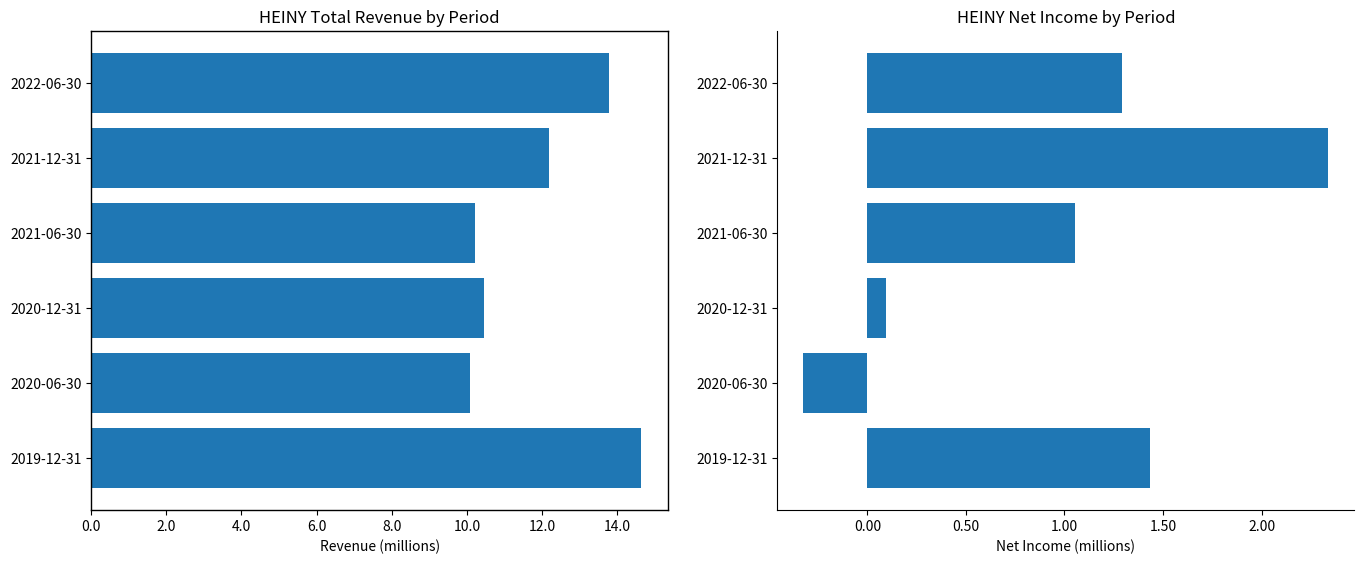

The Net Income series shows -0.1 at 2020-06-30. True or false?

False